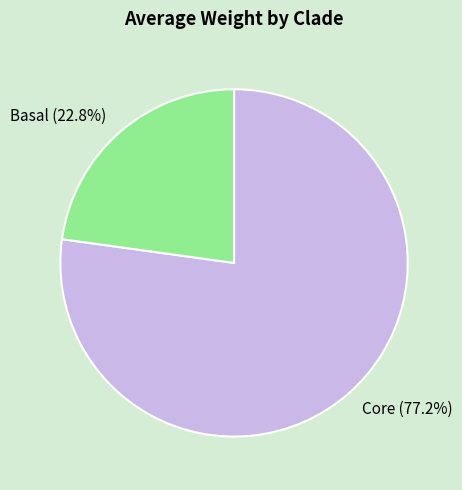

Which category has the biggest portion of the pie?

Core